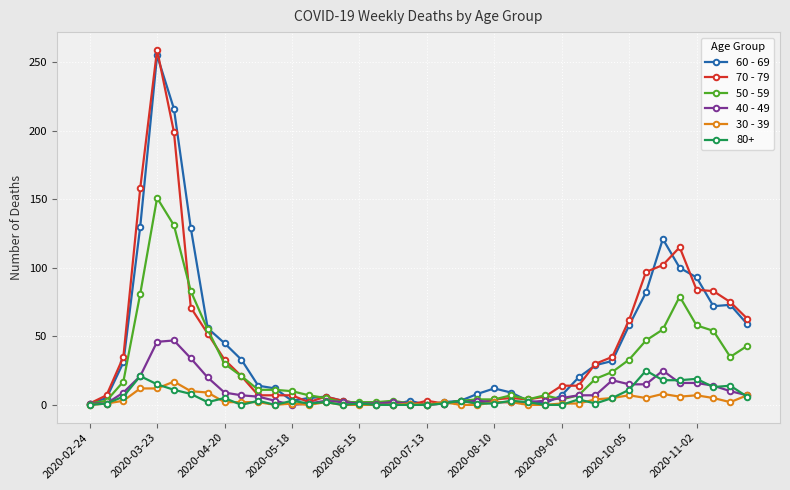

What is the maximum value shown in the chart?

259